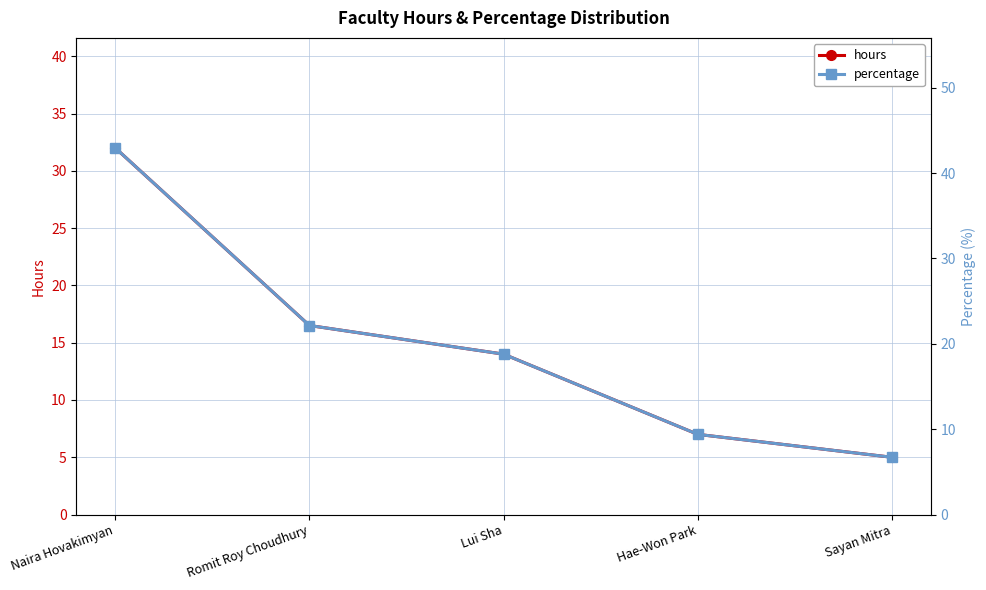

Is it true that hours equals 12.2 at Hae-Won Park?

False